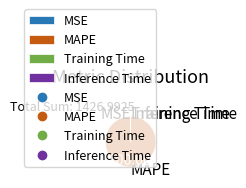

What is the largest slice in the pie chart?

MAPE